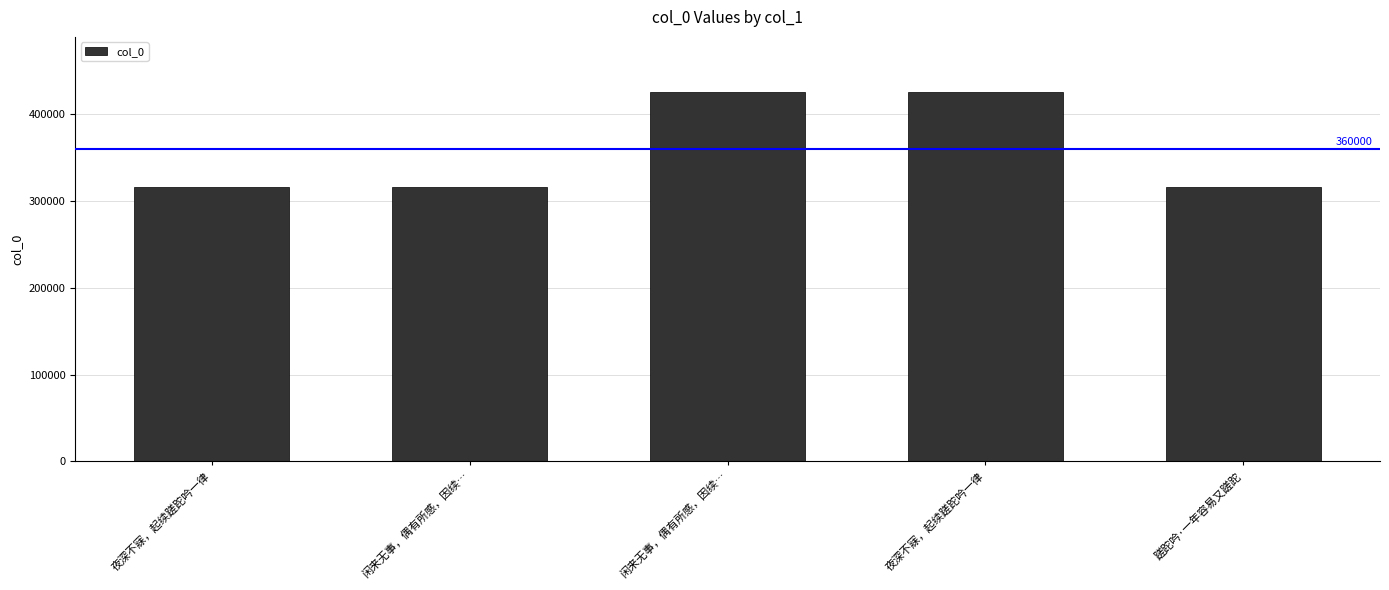

What is the difference between the values at 夜深不寐，起续蹉跎吟一律 and 夜深不寐，起续蹉跎吟一律?

109669